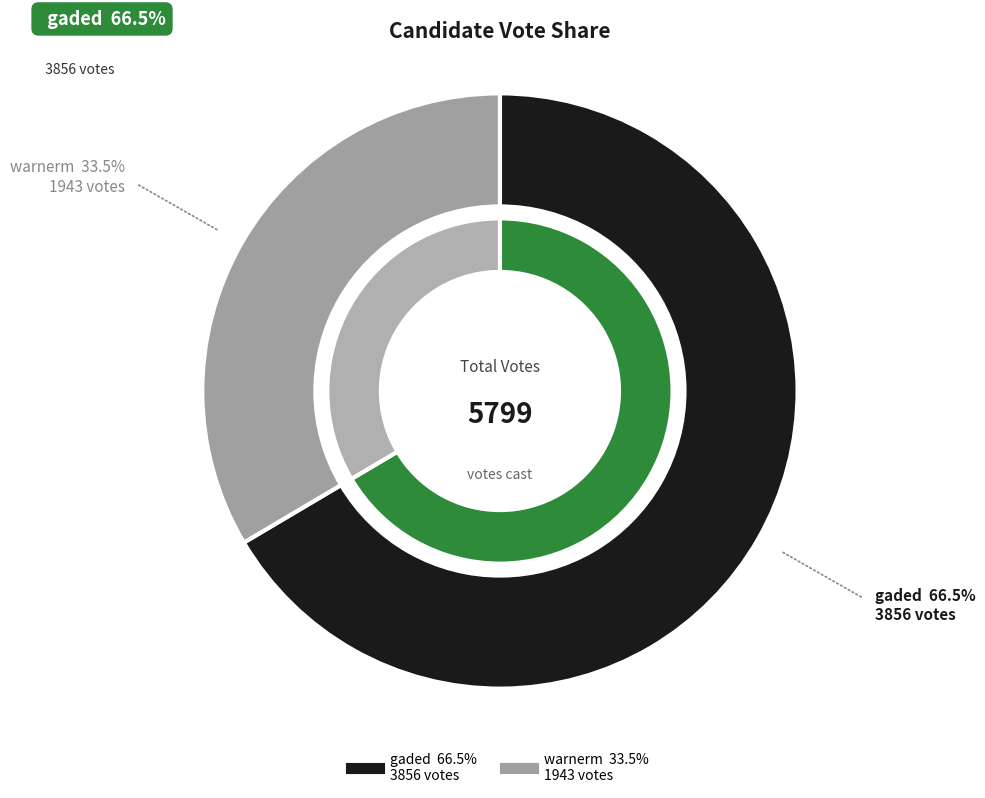

To the nearest percent, what is the difference between the largest and smallest slice percentages?

33%